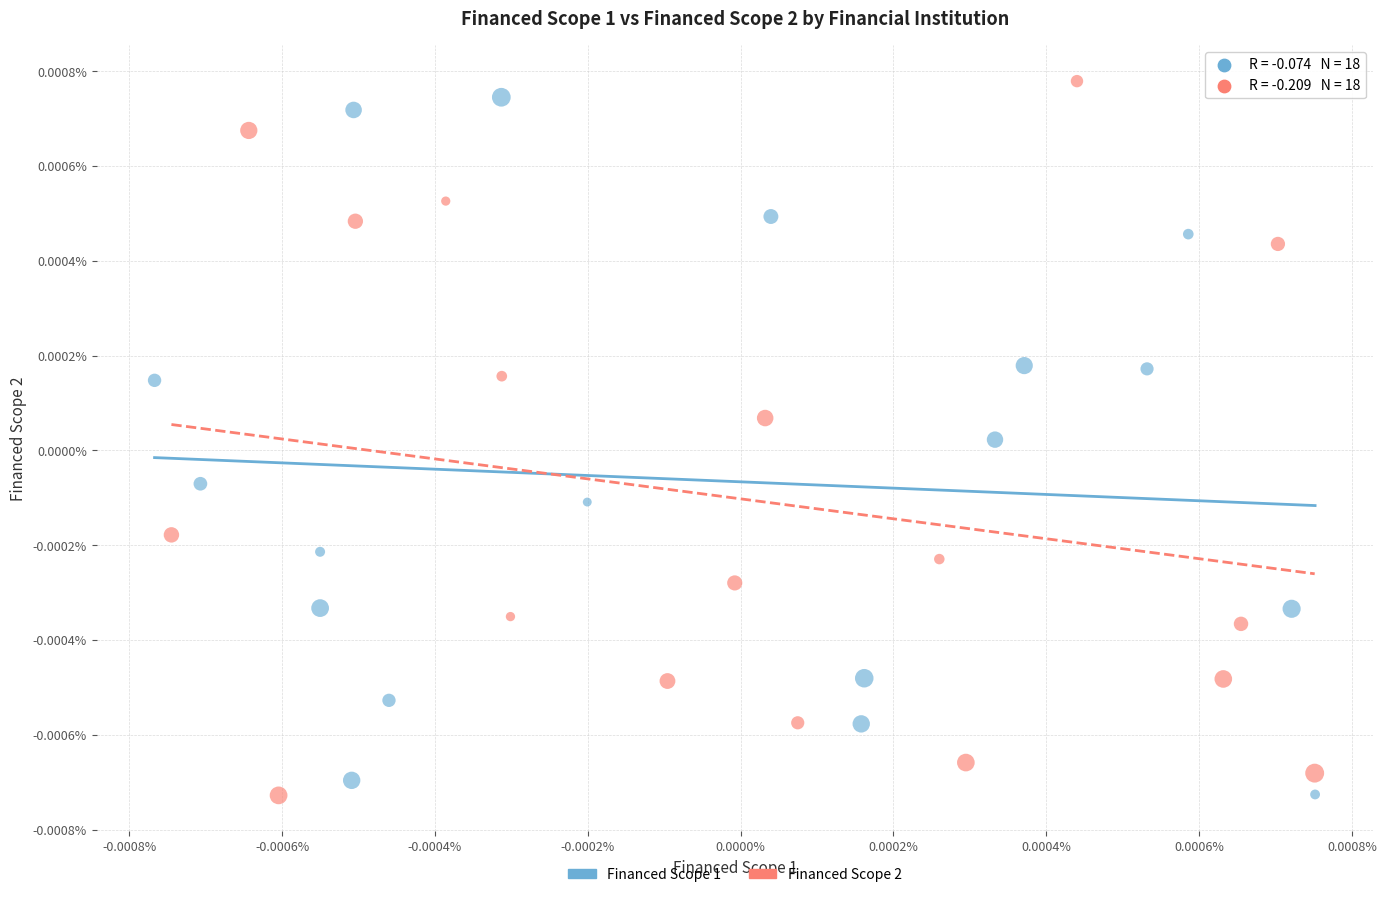

Which series has the largest Y range (max minus min)?

Financed Scope 2